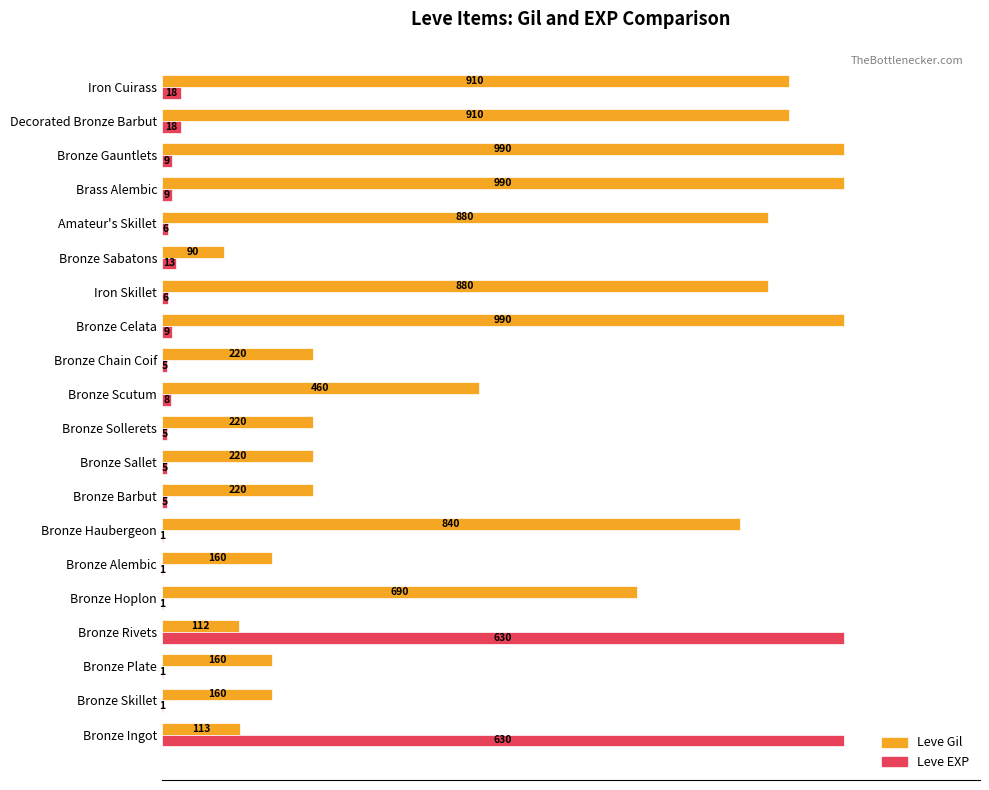

What are all the series names shown in the legend?

Leve Gil, Leve EXP